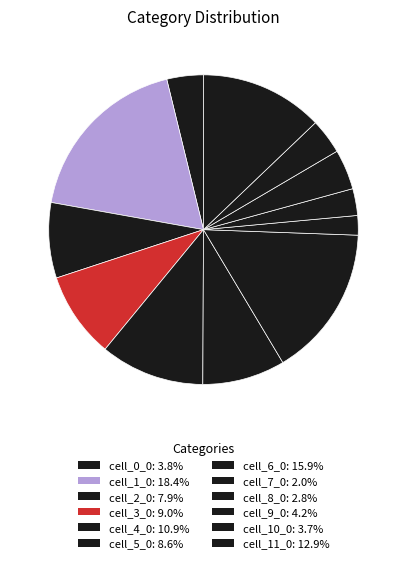

To the nearest percent, what is the combined percentage of cell_0_0 and cell_3_0?

13%